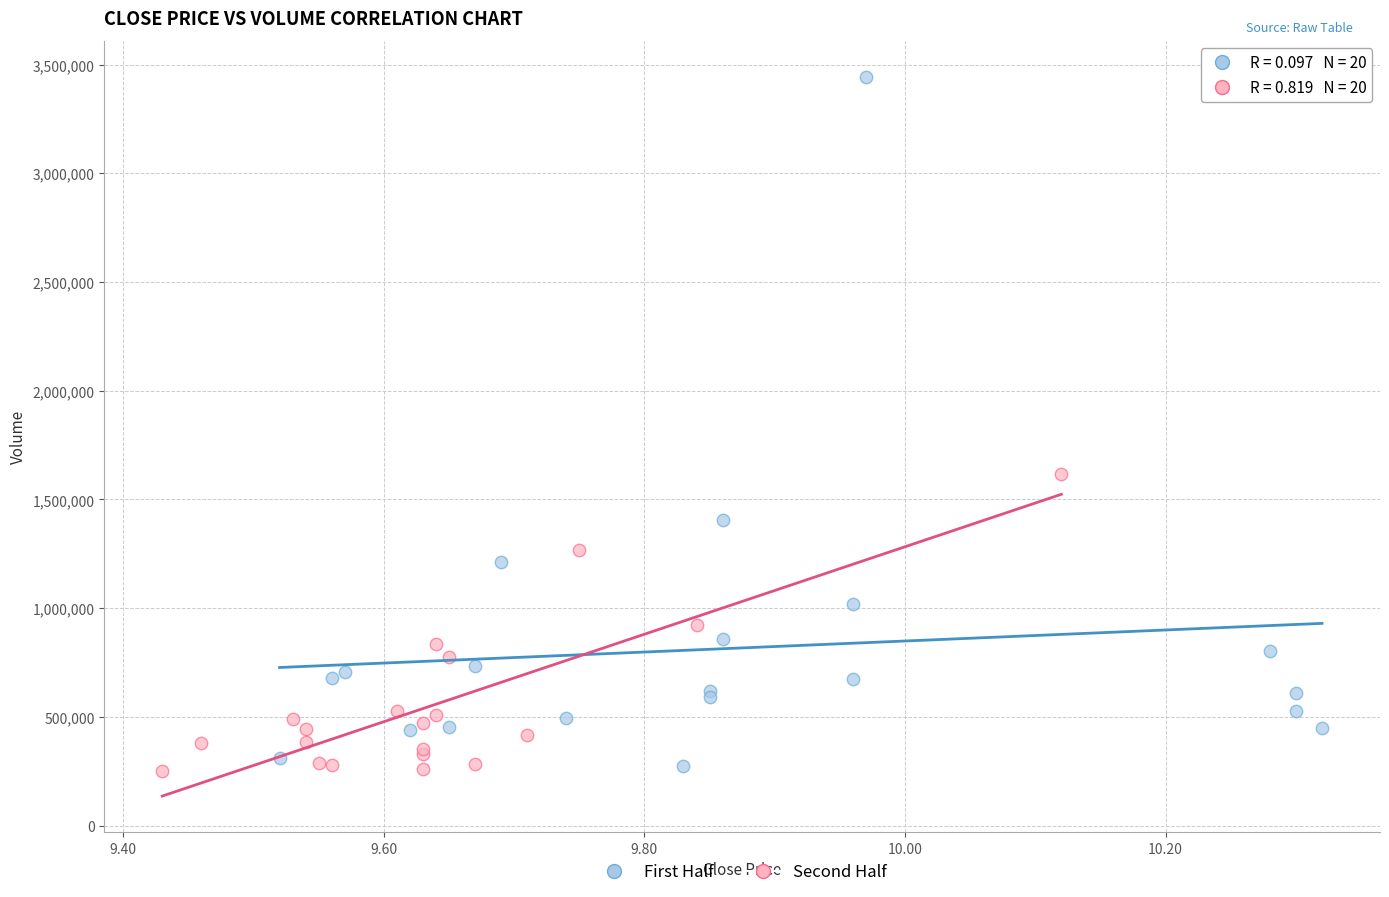

Which series has the widest spread of Y values?

First Half